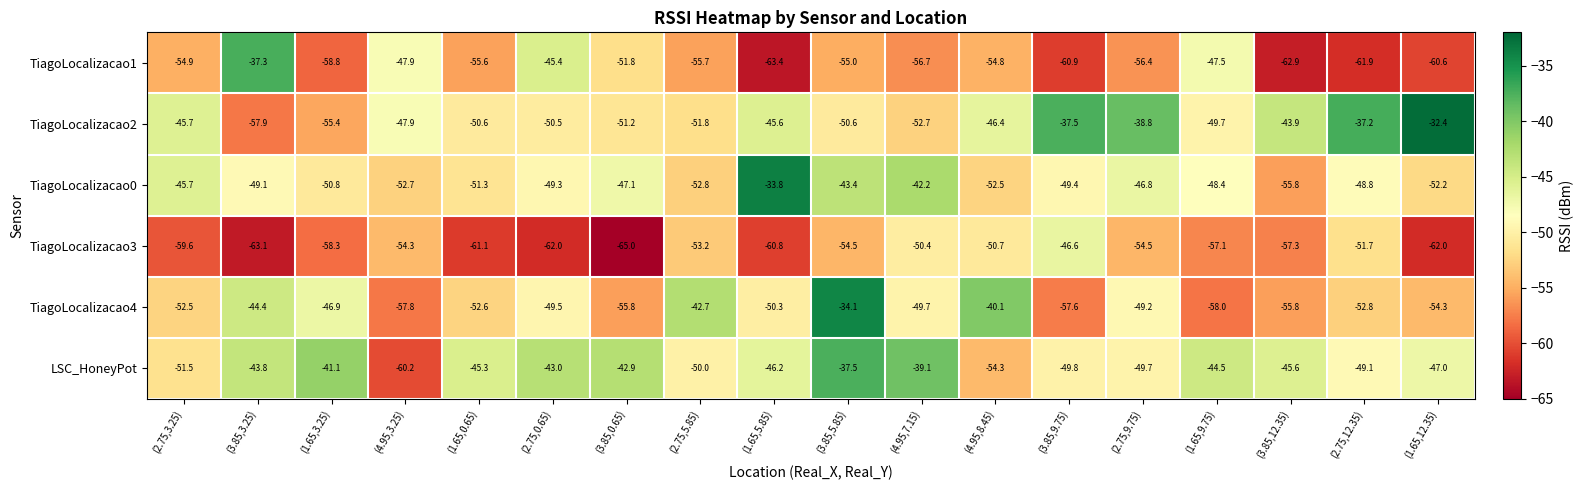

The value of TiagoLocalizacao3 at (1.65,0.65) is -91.8. True or false?

False